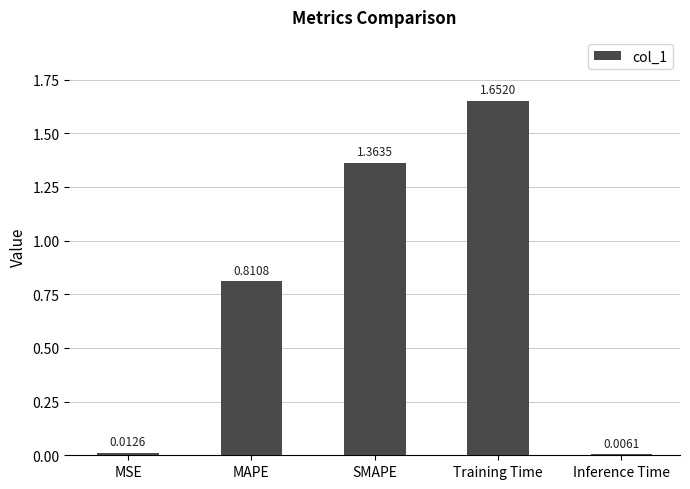

Which label corresponds to the smallest value in the chart?

Inference Time